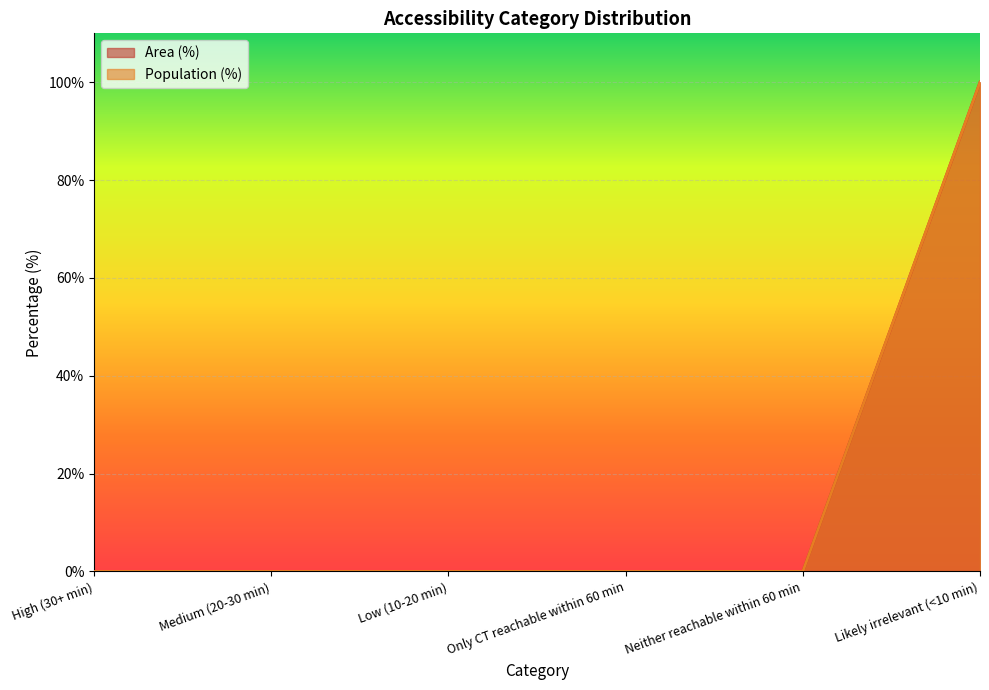

Count the number of data series in this chart.

2